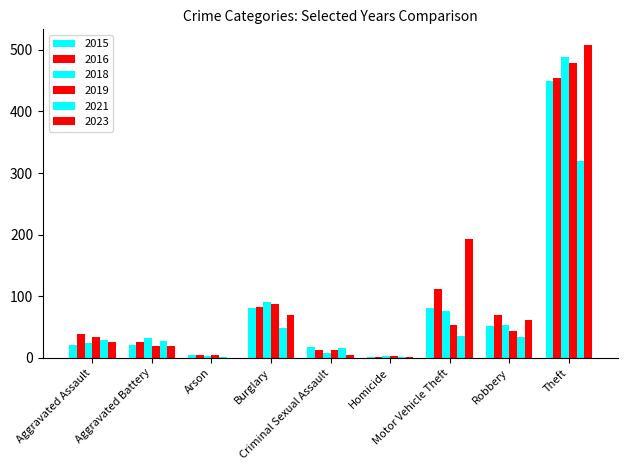

What is the difference between the maximum and second lowest values in the 2015 series?

445